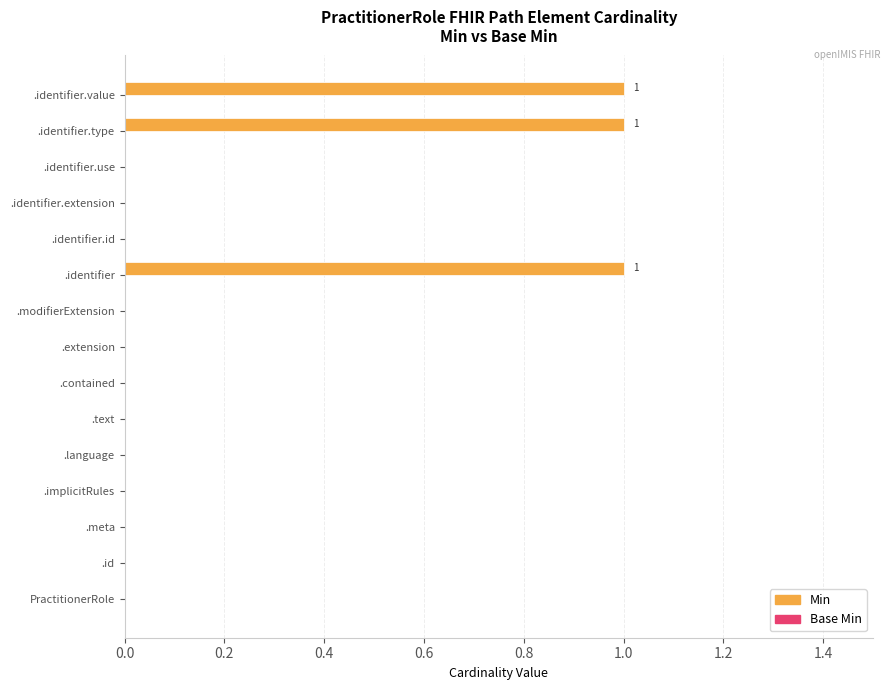

How many series are shown in this chart?

1